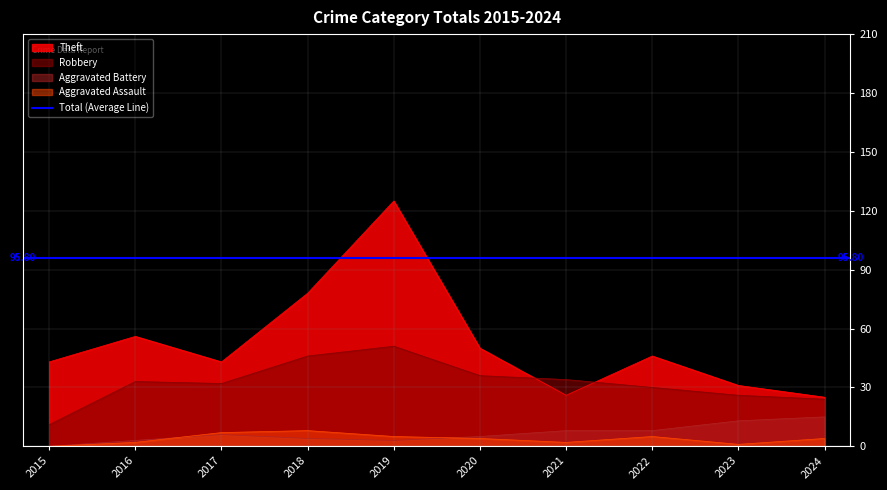

True or false: Aggravated Assault has a value of 2 at 2016.

True